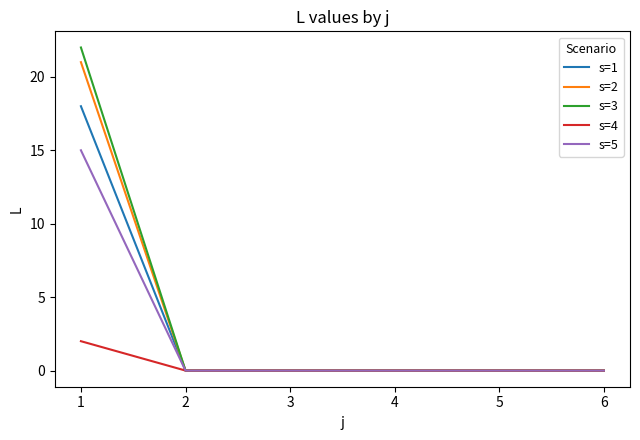

Does the chart display data point markers on the line(s)?

No